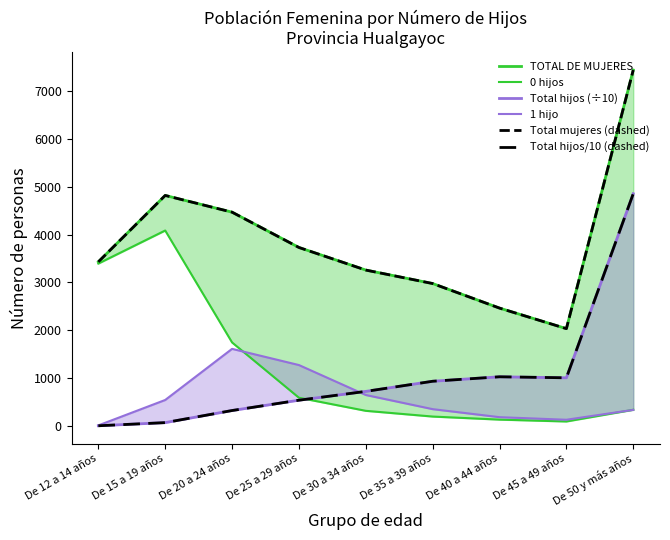

After their last crossing, which series has the higher values: Total hijos/10 (dashed) or 1 hijo?

Total hijos/10 (dashed)